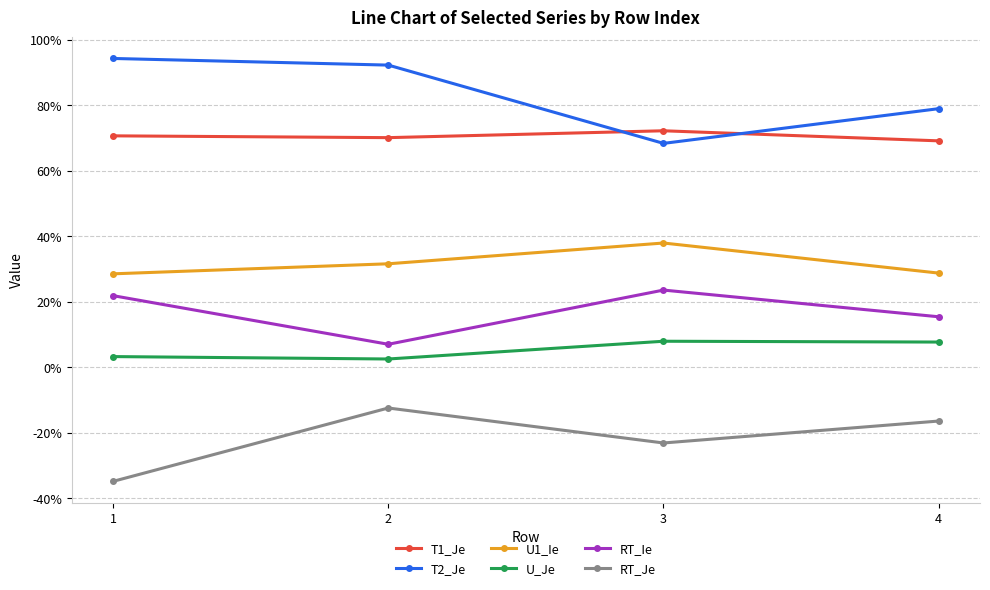

Reading left to right, extract all data points from this chart.

T1_Je: 1=0.7	2=0.7	3=0.7	4=0.7
T2_Je: 1=0.9	2=0.9	3=0.7	4=0.8
U1_Ie: 1=0.3	2=0.3	3=0.4	4=0.3
U_Je: 1=0.0	2=0.0	3=0.1	4=0.1
RT_Ie: 1=0.2	2=0.1	3=0.2	4=0.2
RT_Je: 1=-0.3	2=-0.1	3=-0.2	4=-0.2